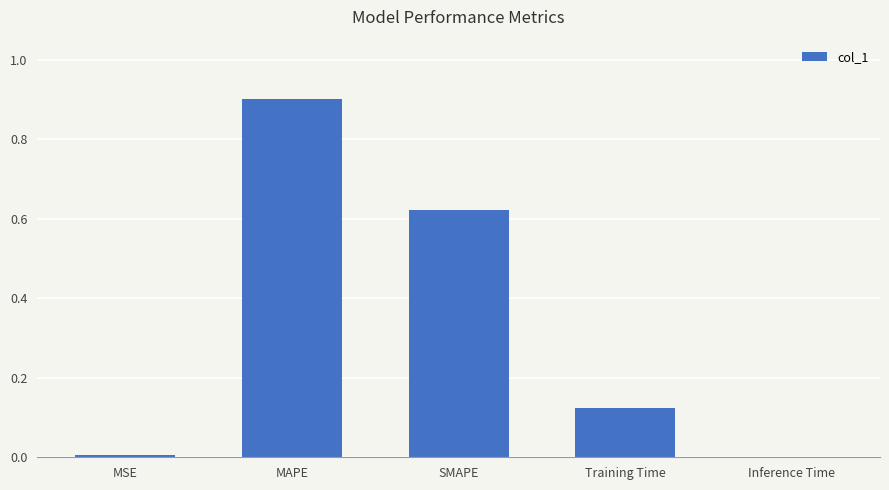

What is the difference between the values at Inference Time and MAPE?

0.9